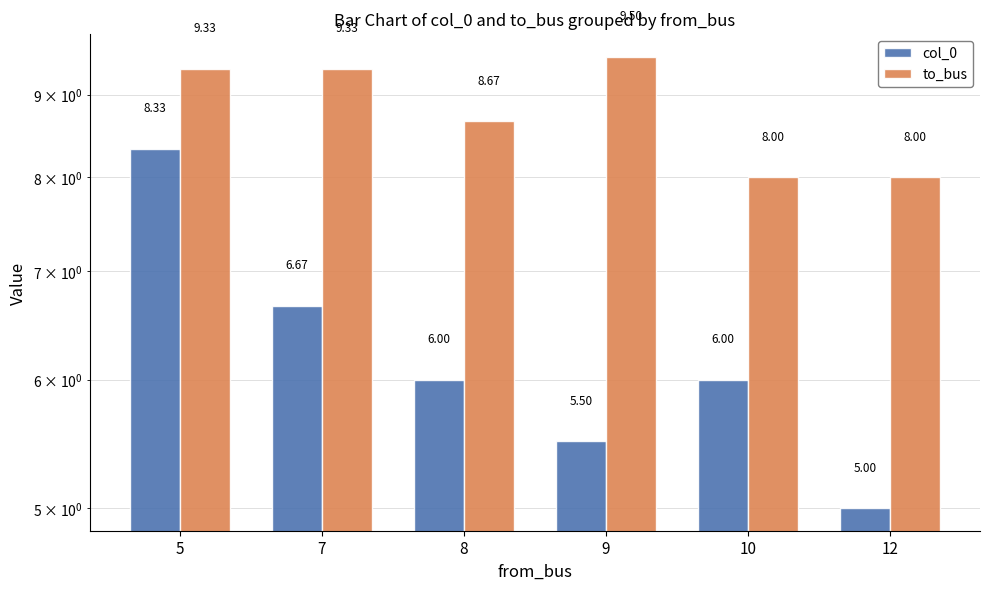

Rank the series by their average value, from highest to lowest.

to_bus, col_0